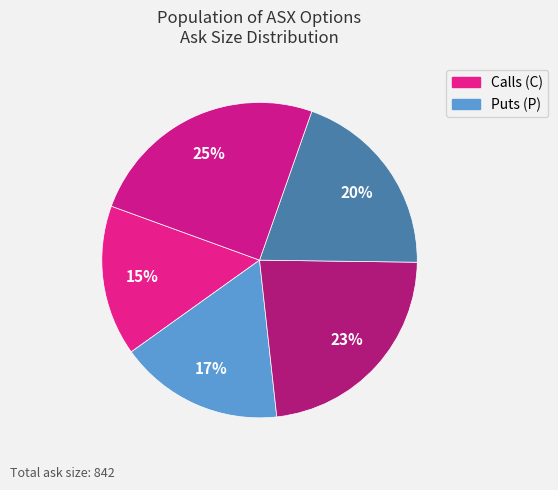

How many slices are in this pie chart?

5